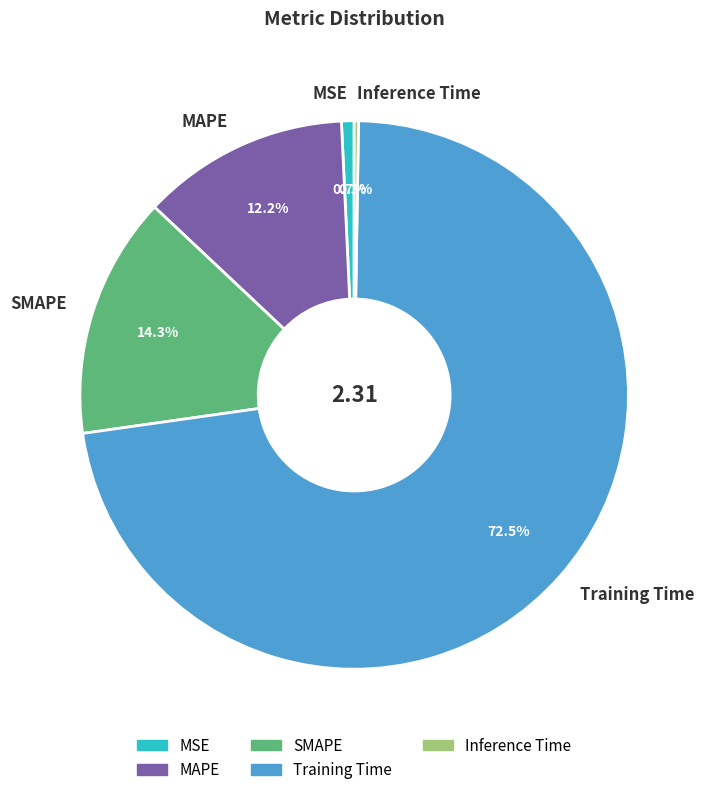

Is there any slice that represents more than half of the pie?

Yes